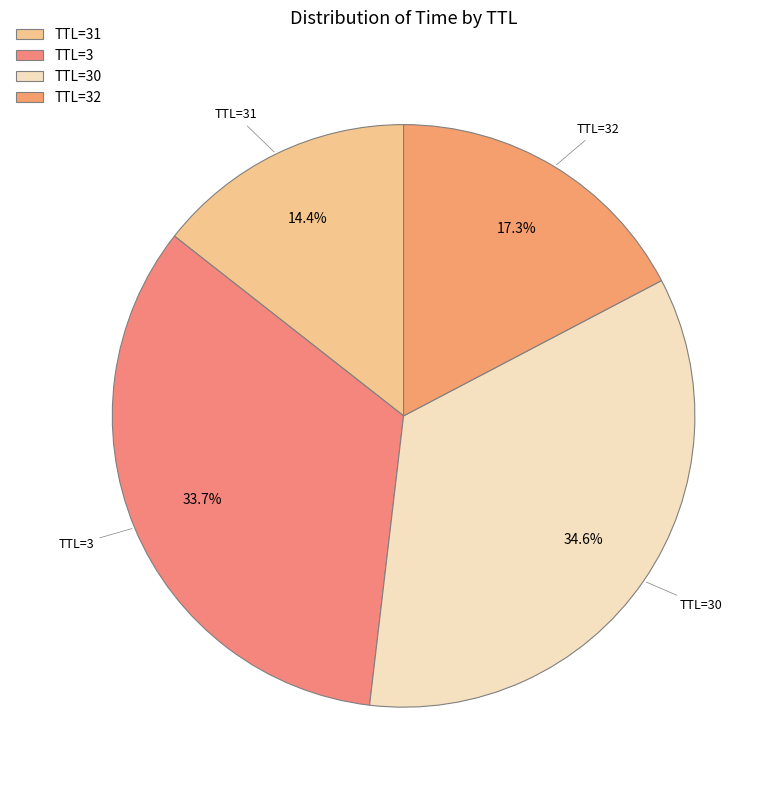

Is there any slice that represents more than half of the pie?

No